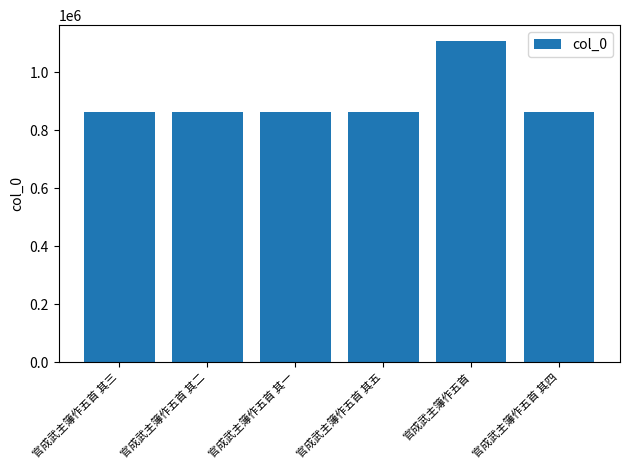

True or false: the data shows 1159123 at 官成武主簿作五首 其四.

False